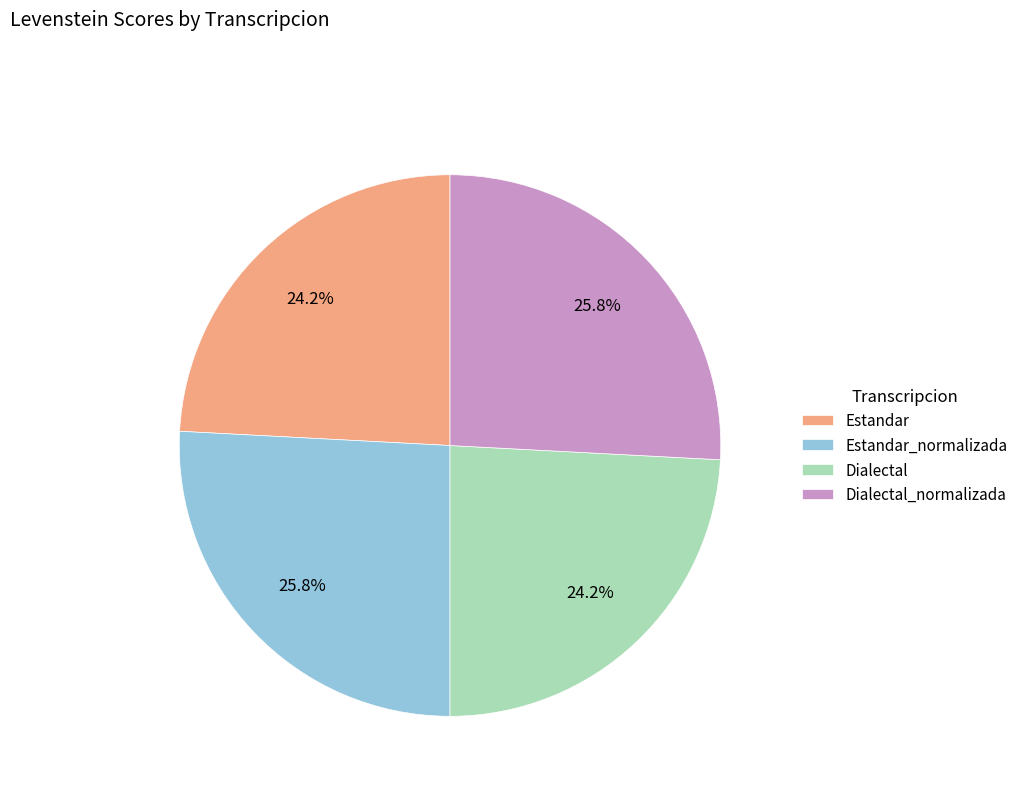

How many slices are in this pie chart?

4